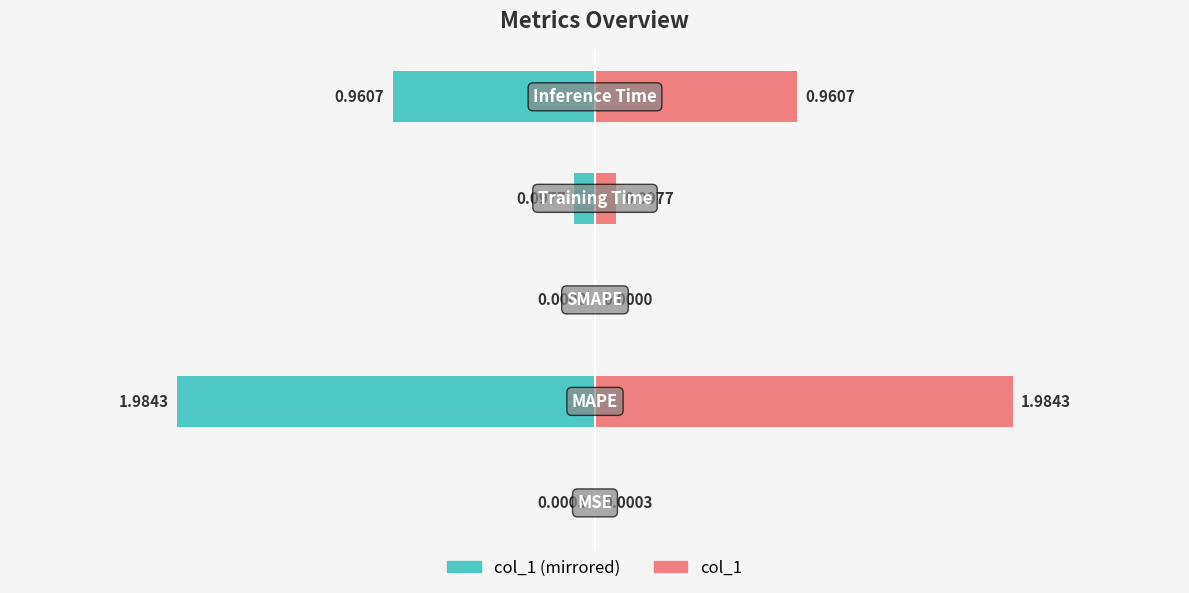

List the labels in order of value, largest first.

MAPE, Inference Time, Training Time, MSE, SMAPE